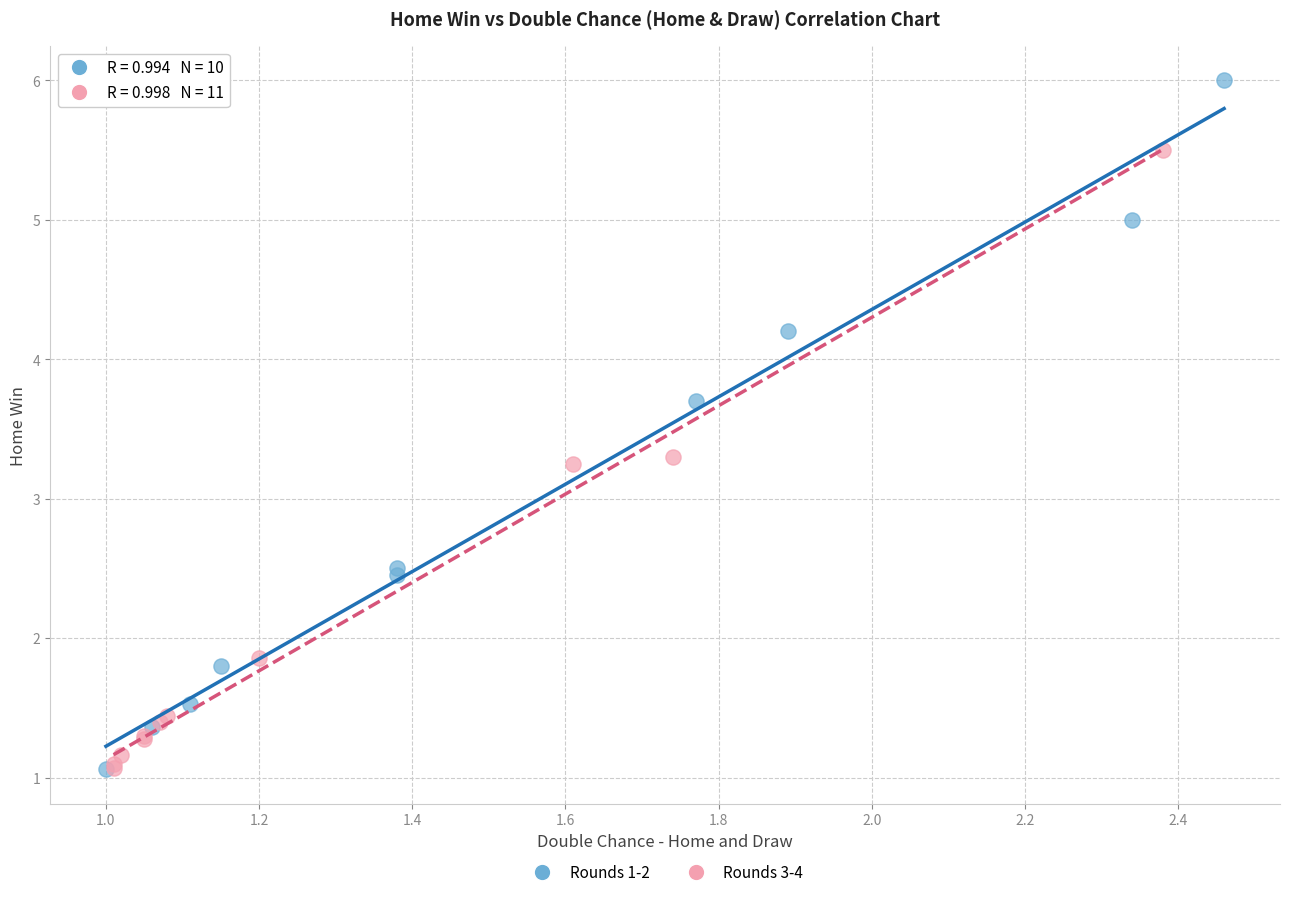

Which series reaches the maximum Y coordinate?

Rounds 1-2